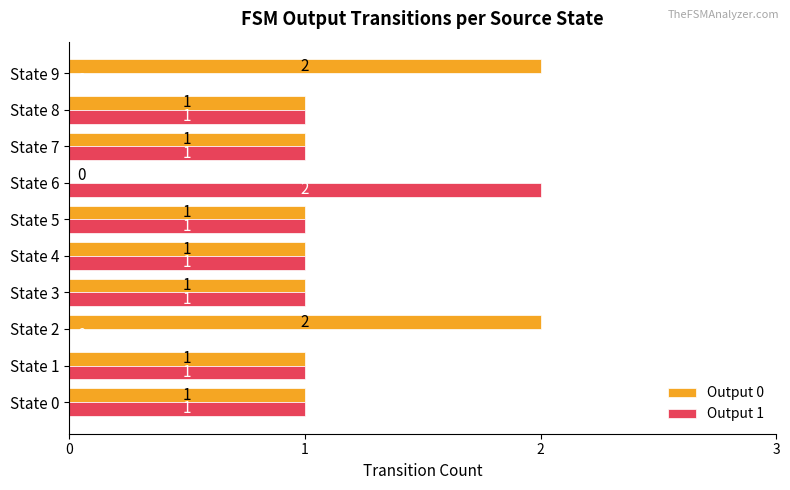

How many Output 0 values are between 1 and 2?

9